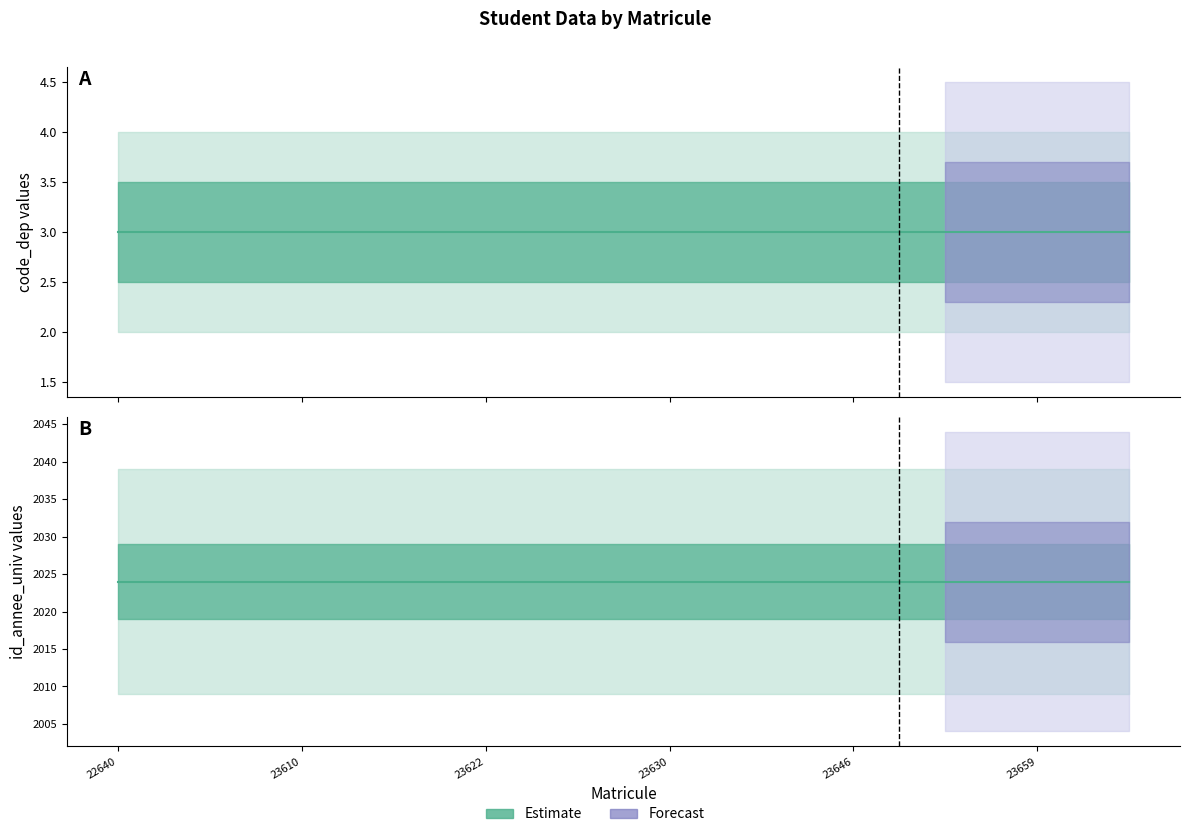

Which series has the largest total across all categories?

id_annee_univ